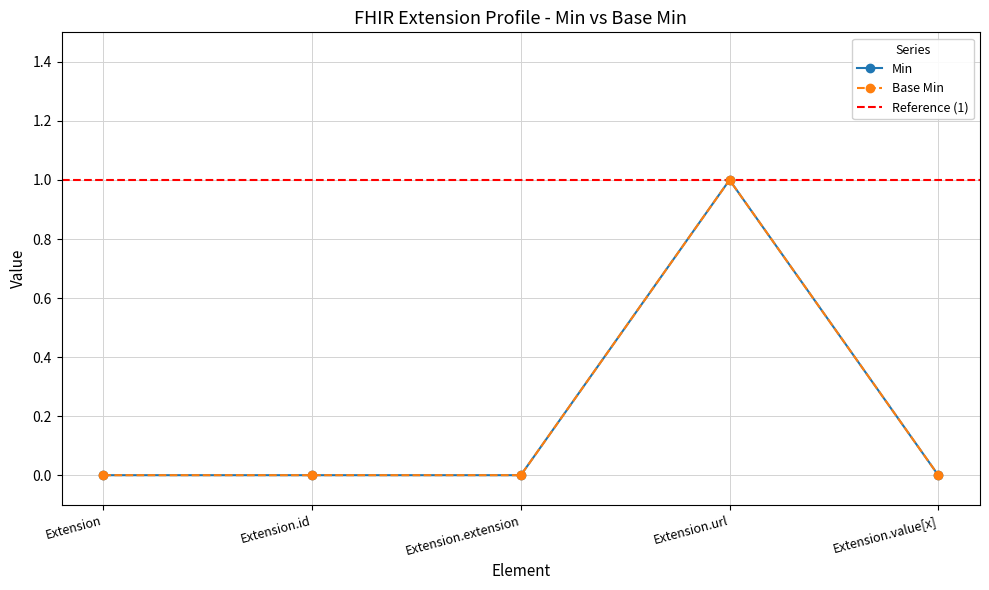

What is the difference between the maximum and minimum values in the Base Min series?

1